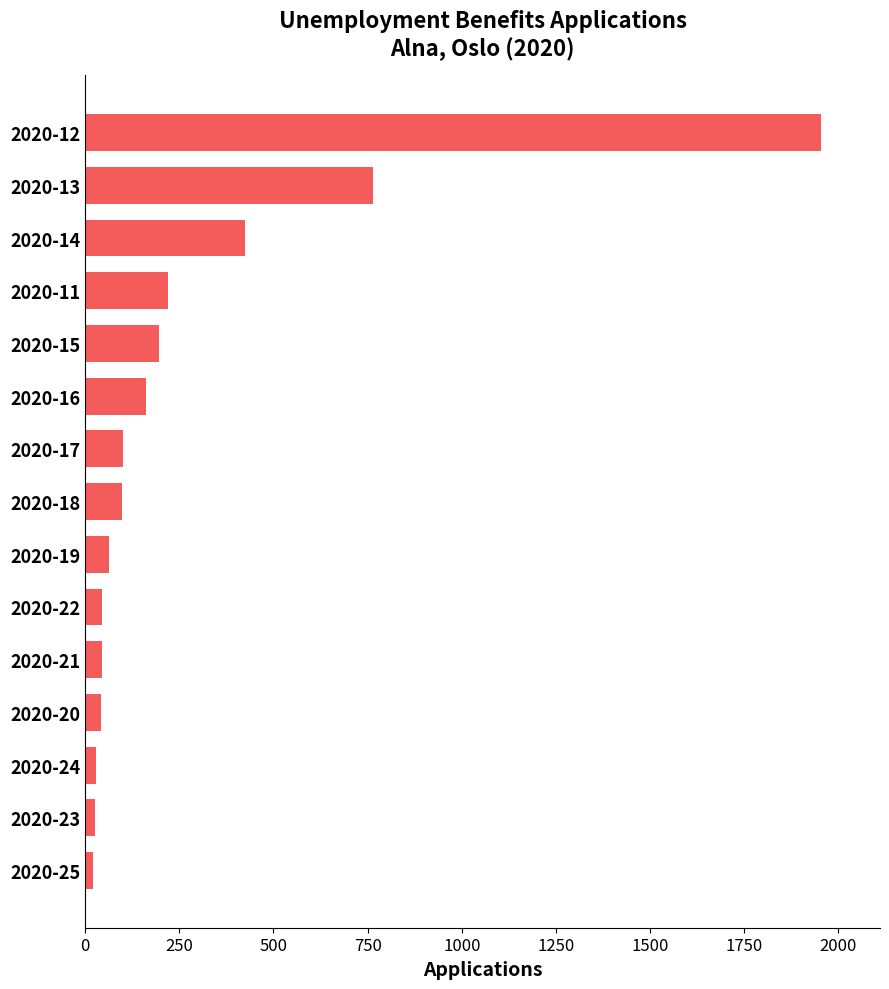

Is it true that the value at 2020-12 is 1954?

True